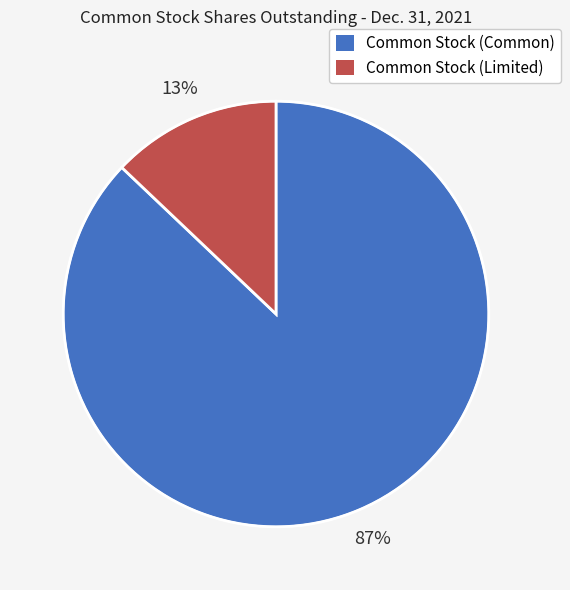

How many segments does this pie chart have?

2